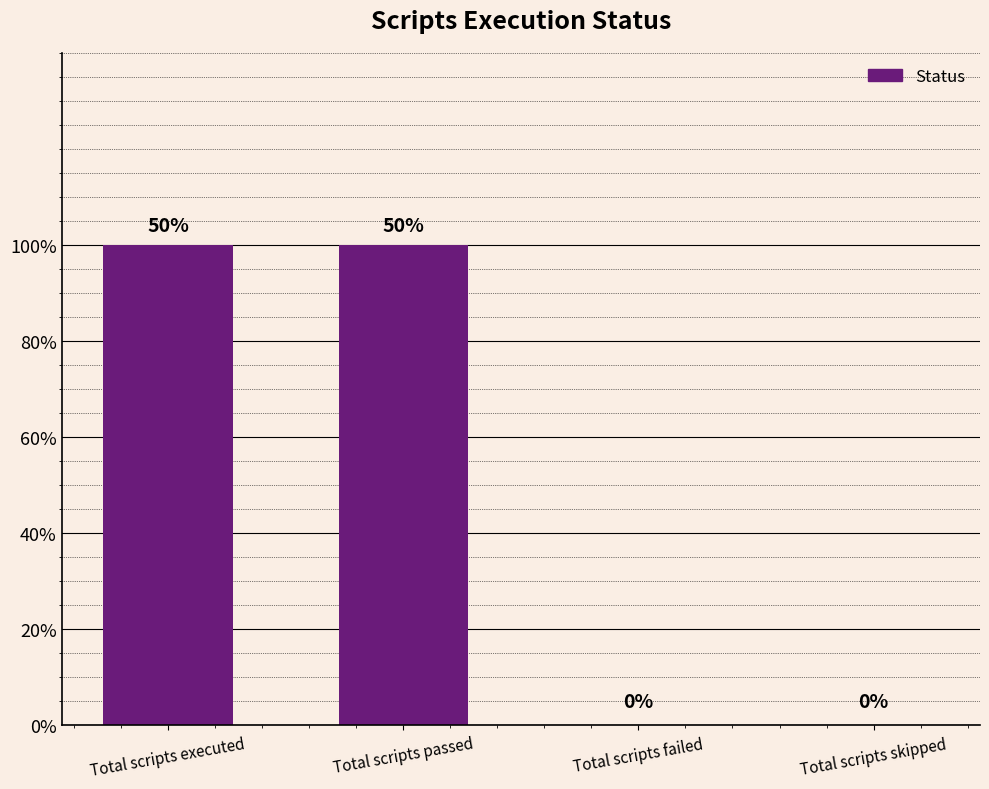

The value at Total scripts passed is 1. True or false?

True